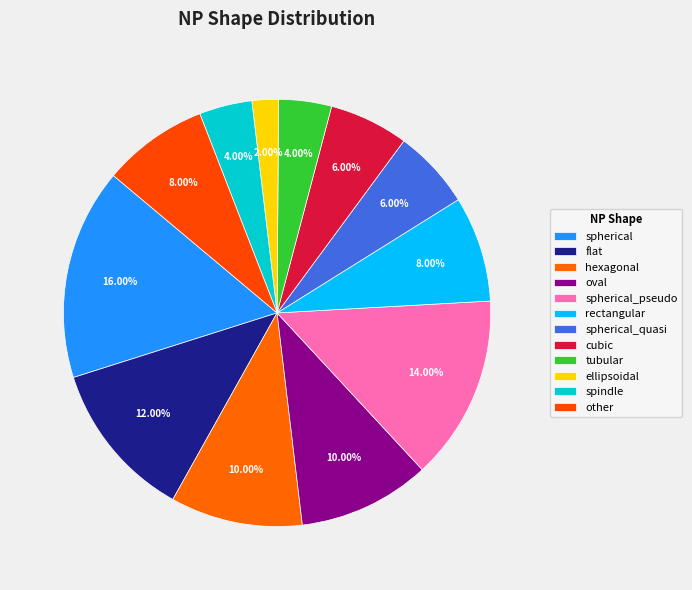

Is it true that flat is 12% of the pie?

True